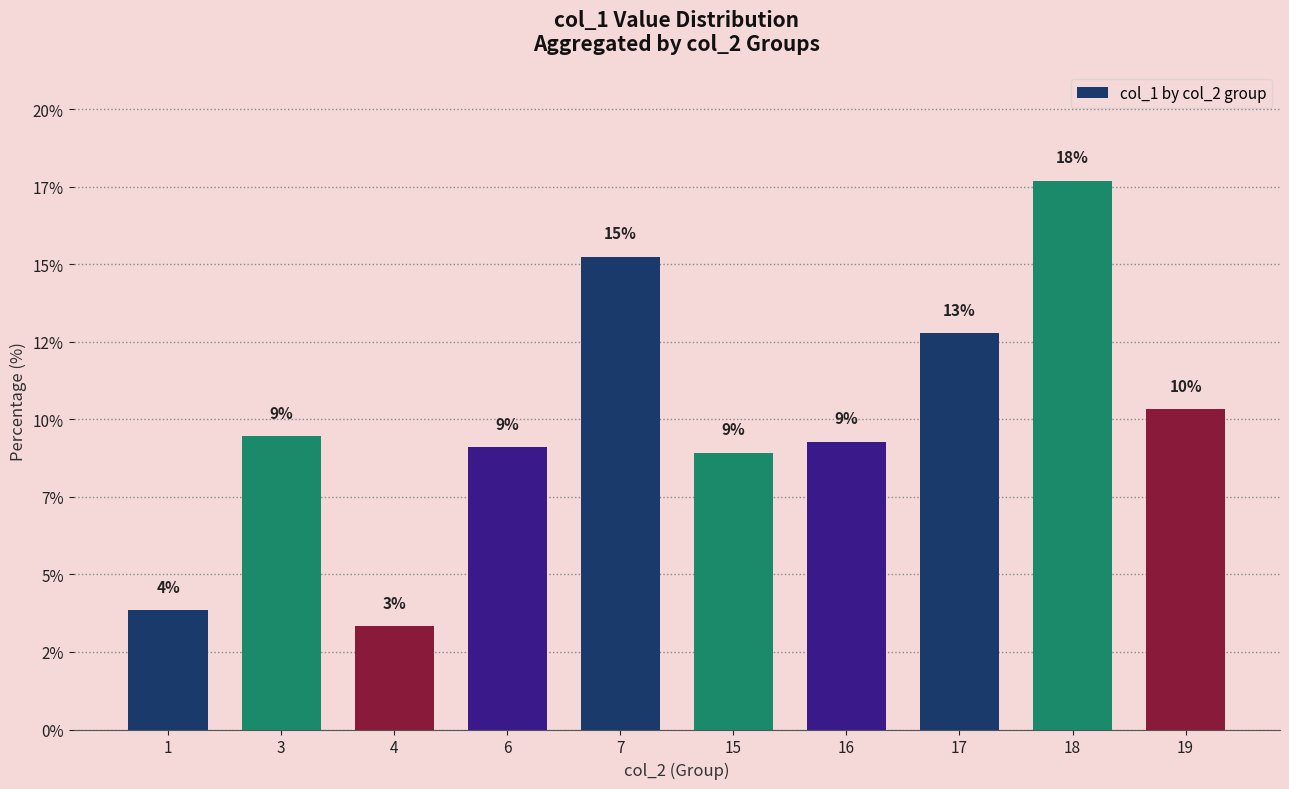

What is the smallest value displayed?

3.3